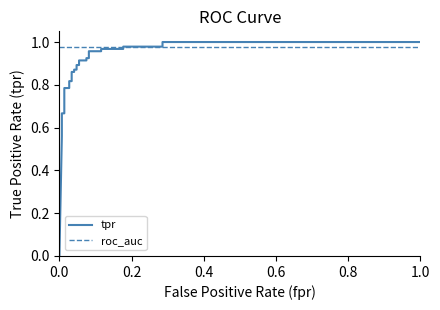

The tpr series shows 0.4 at 24. True or false?

False